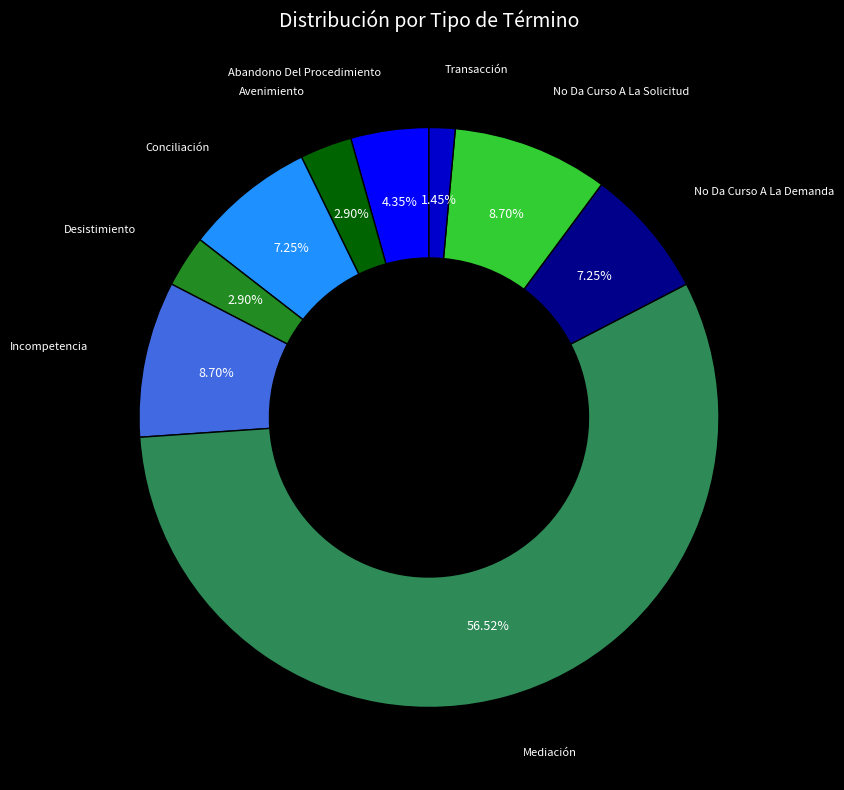

Does any single category account for the majority?

Yes